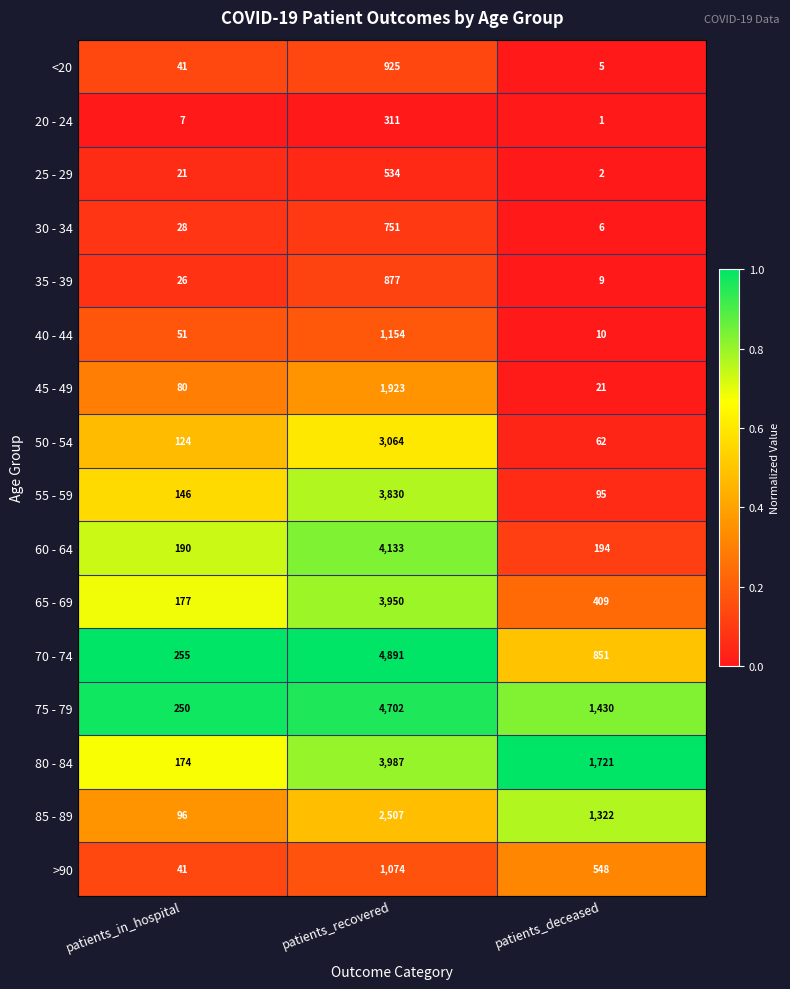

Where does the 60 - 64 series first go above 194?

patients_recovered